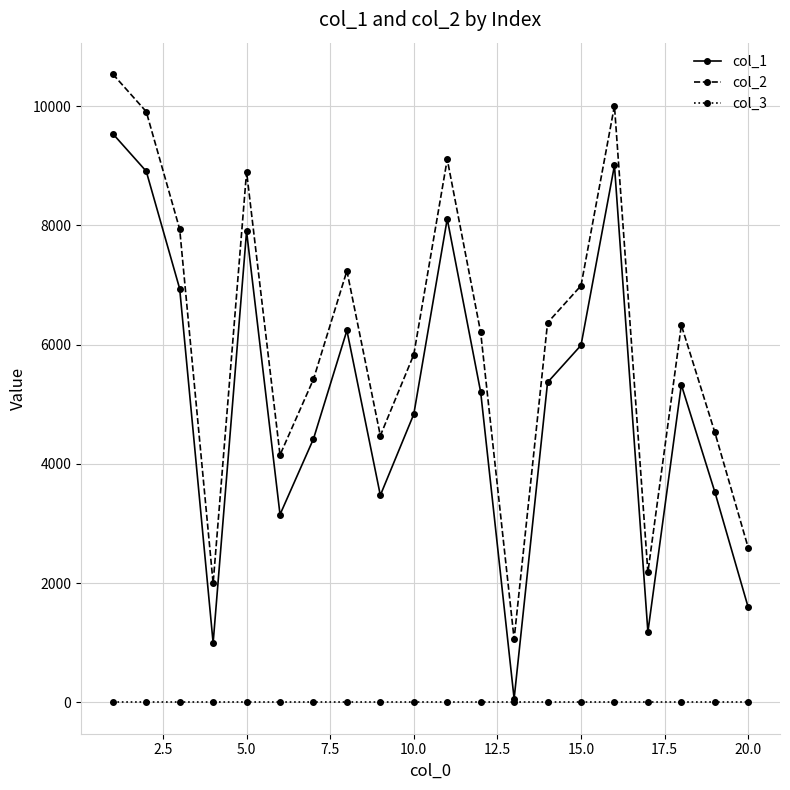

List the series in order of their overall mean, lowest first.

col_3, col_1, col_2